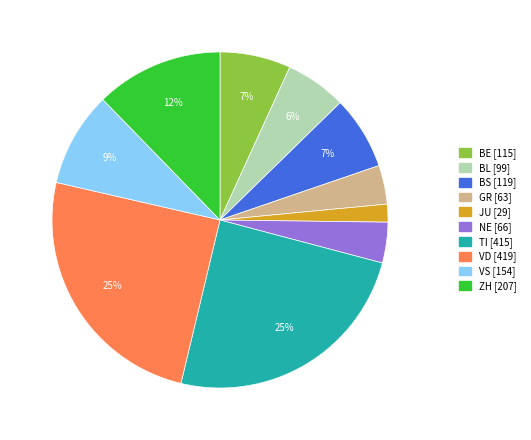

Do GR [63] and ZH [207] together represent more than half of the pie?

No